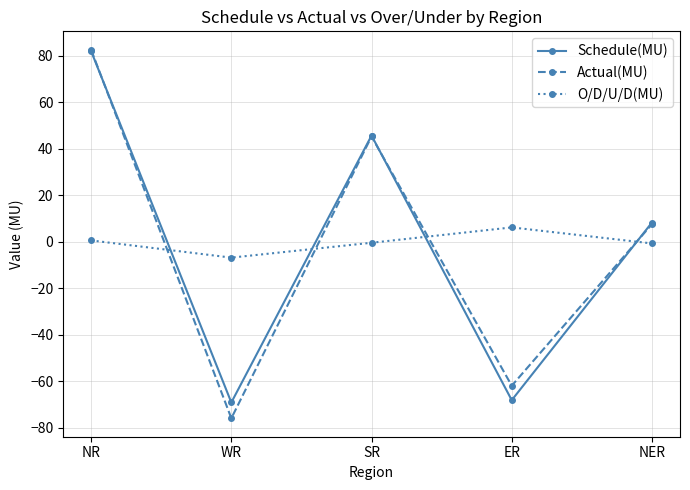

Which series changed the most between WR and NER?

Actual(MU)